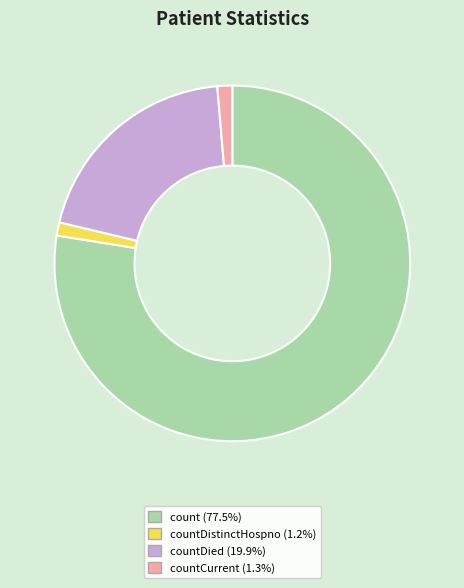

Does any single category account for the majority?

Yes